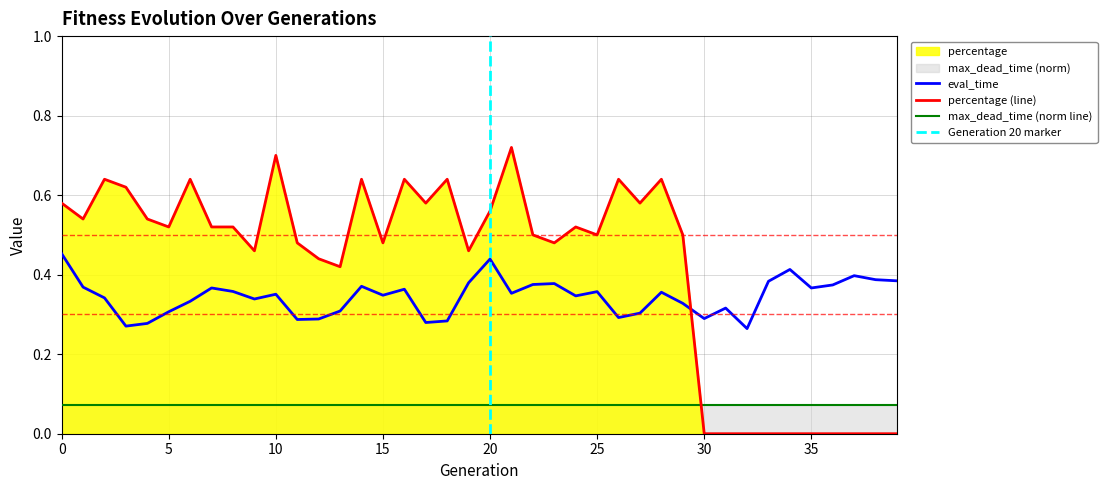

At which category does the chart reach its peak across all series?

21